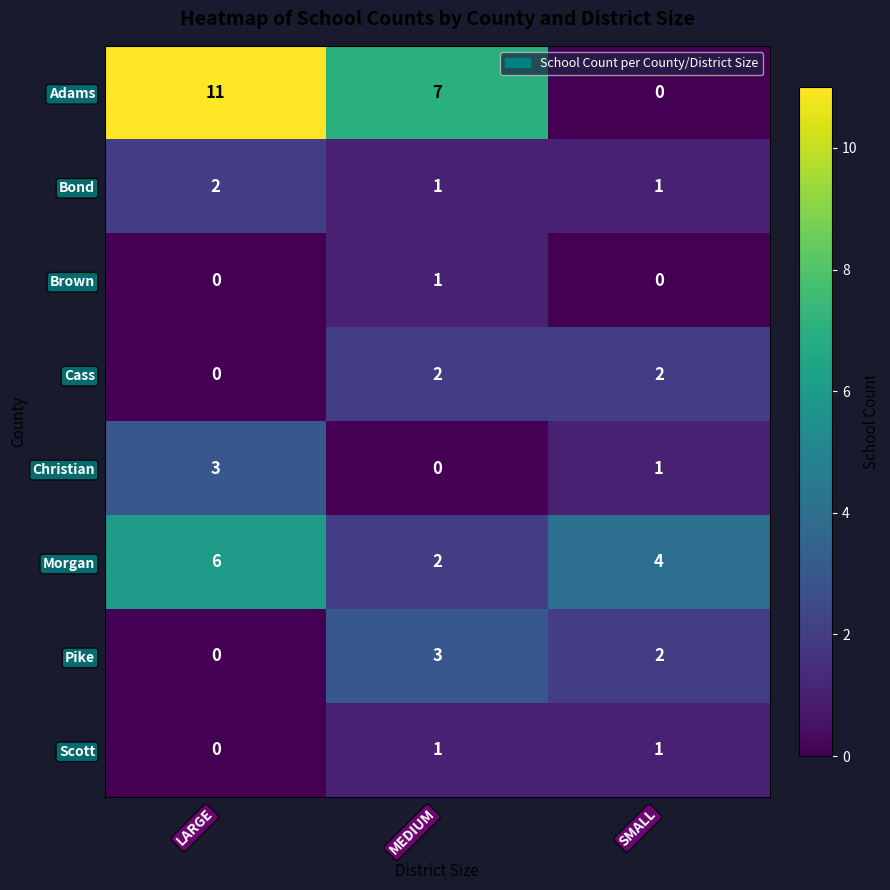

At how many categories does at least one series exceed 1?

3